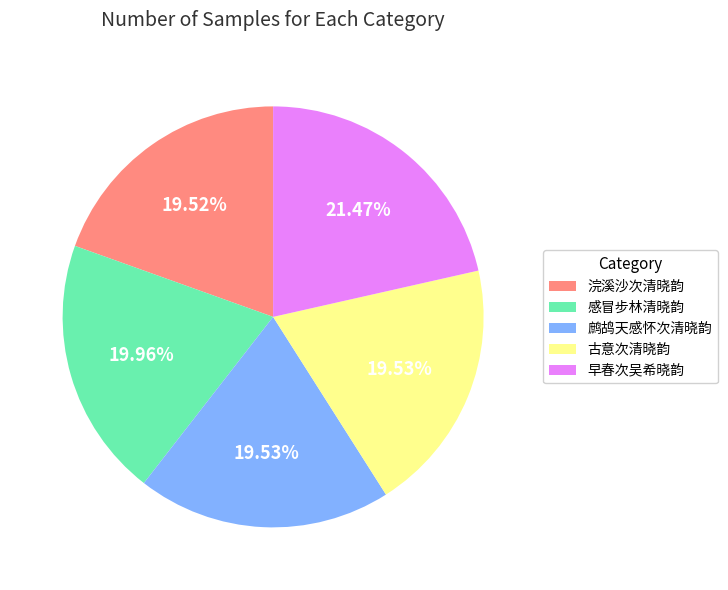

To the nearest percent, what portion does 古意次清晓韵 represent?

20%